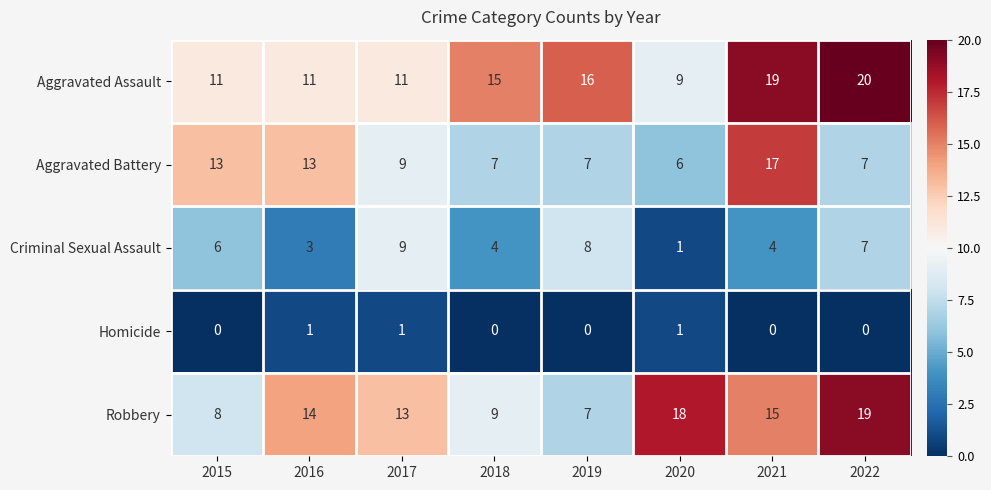

What is the minimum value for Aggravated Battery?

6